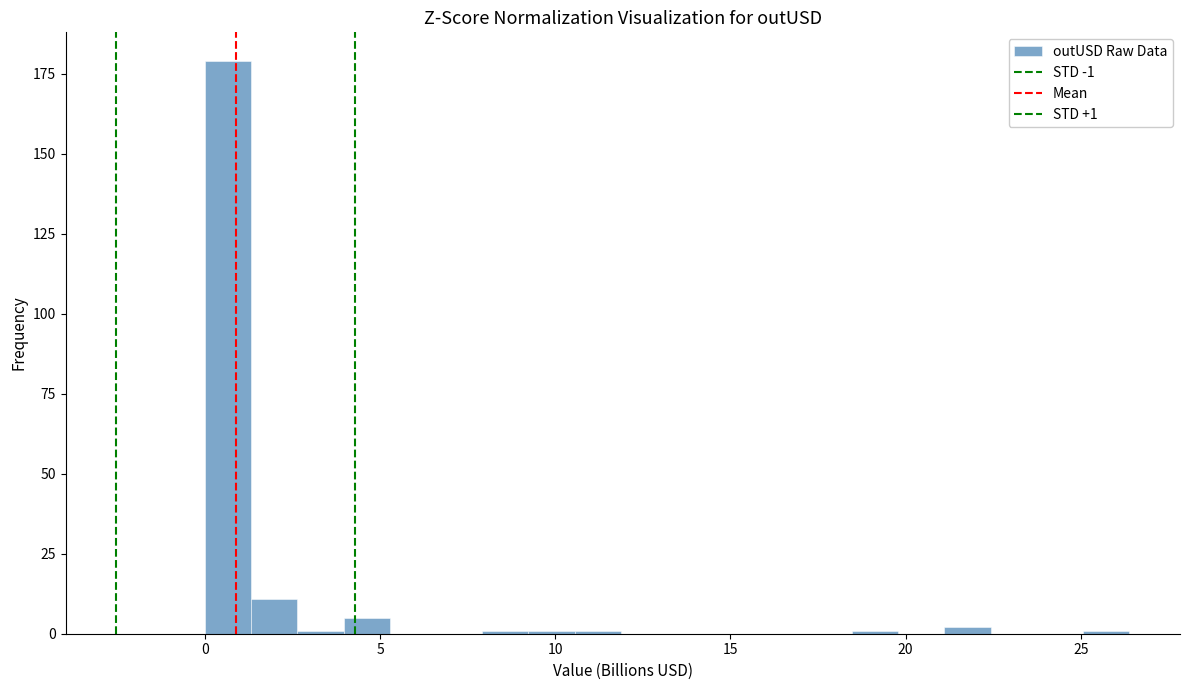

Read against the x-axis, roughly where is the centre of the tallest bar?

0.5